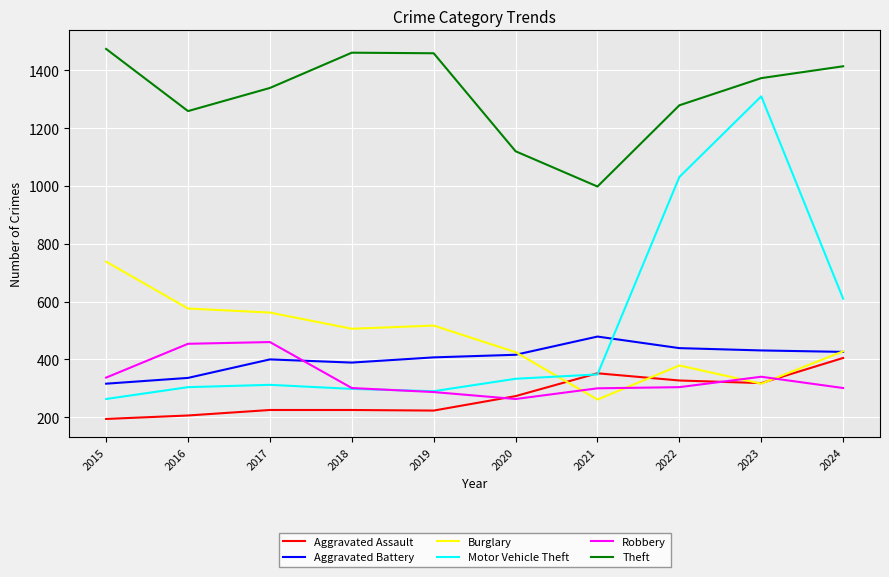

Is it true that Robbery equals 459 at 2023?

False